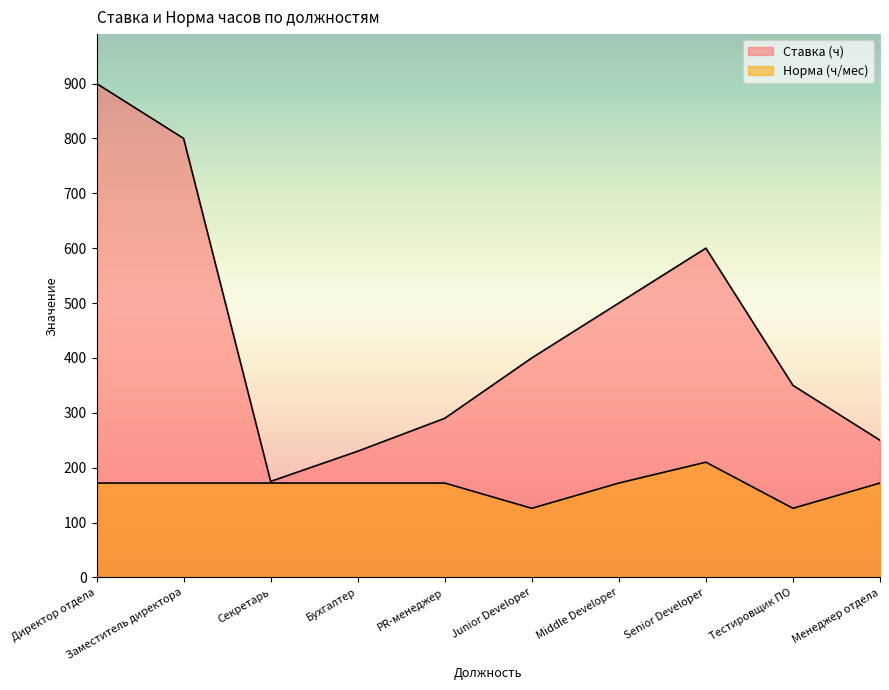

Does the chart display data point markers on the line(s)?

No